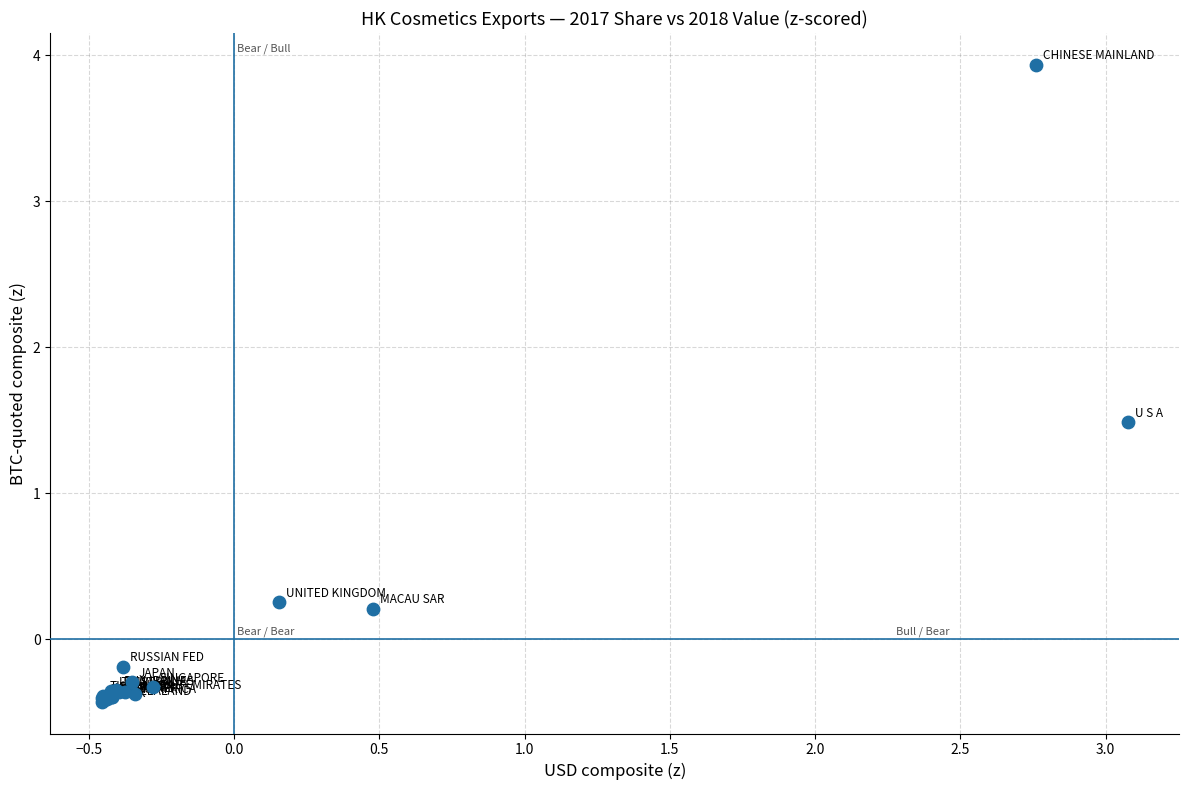

What Y value in the scatter plot is closest to 1?

1.5